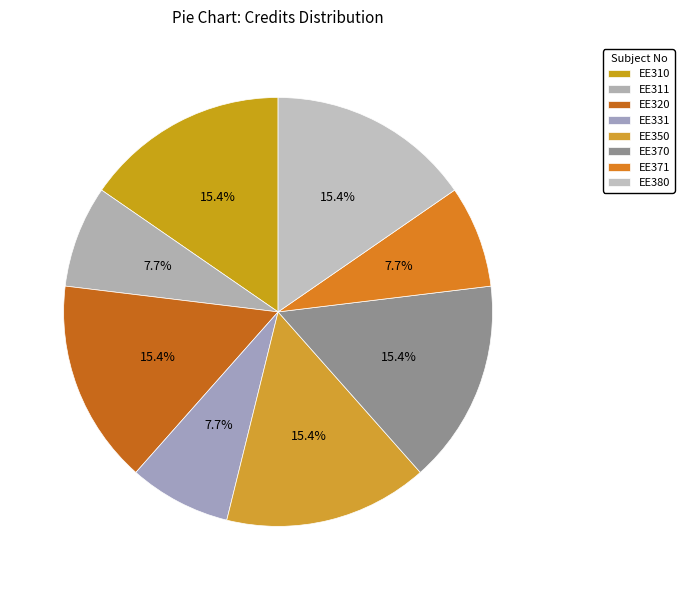

Is it true that EE331 is 1% of the pie?

False